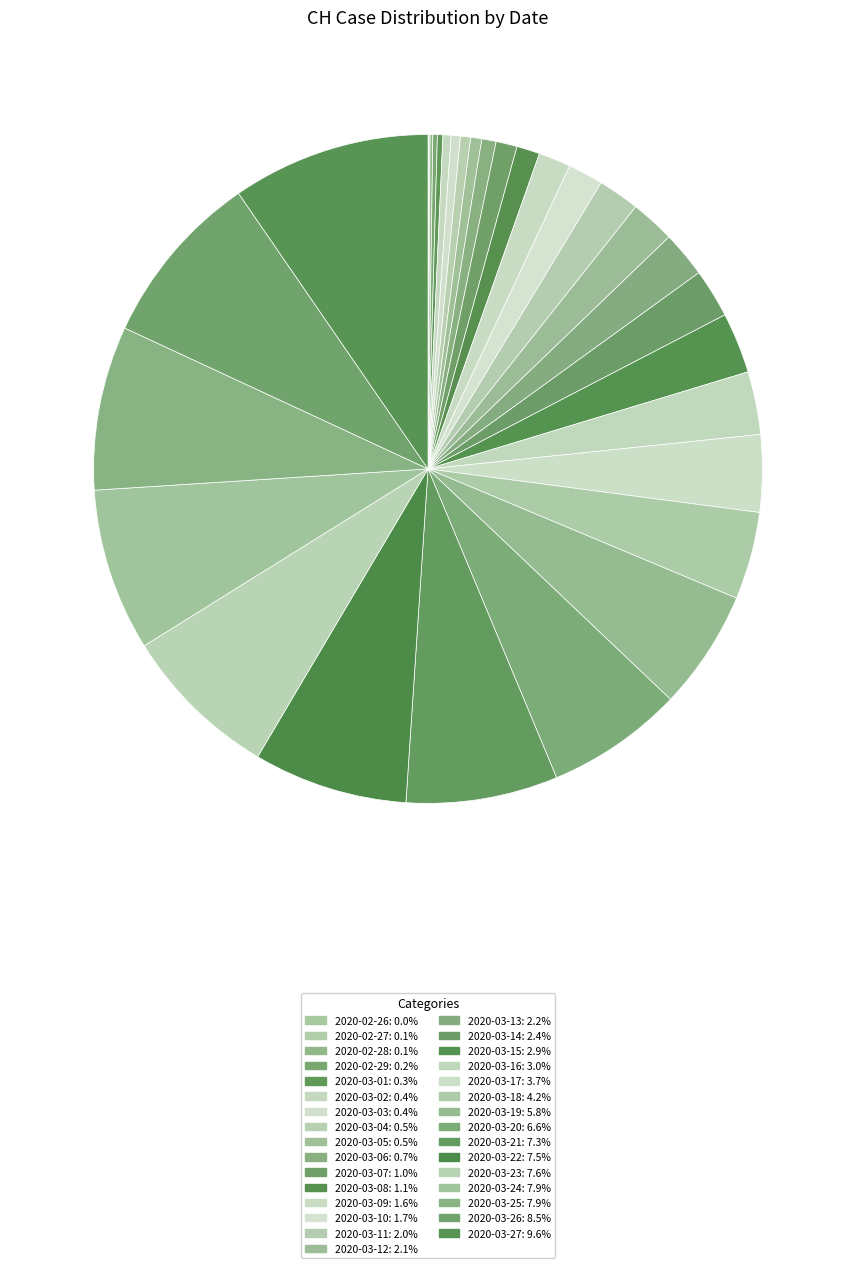

To the nearest percent, what is the combined percentage of 2020-03-06 and 2020-03-11?

3%